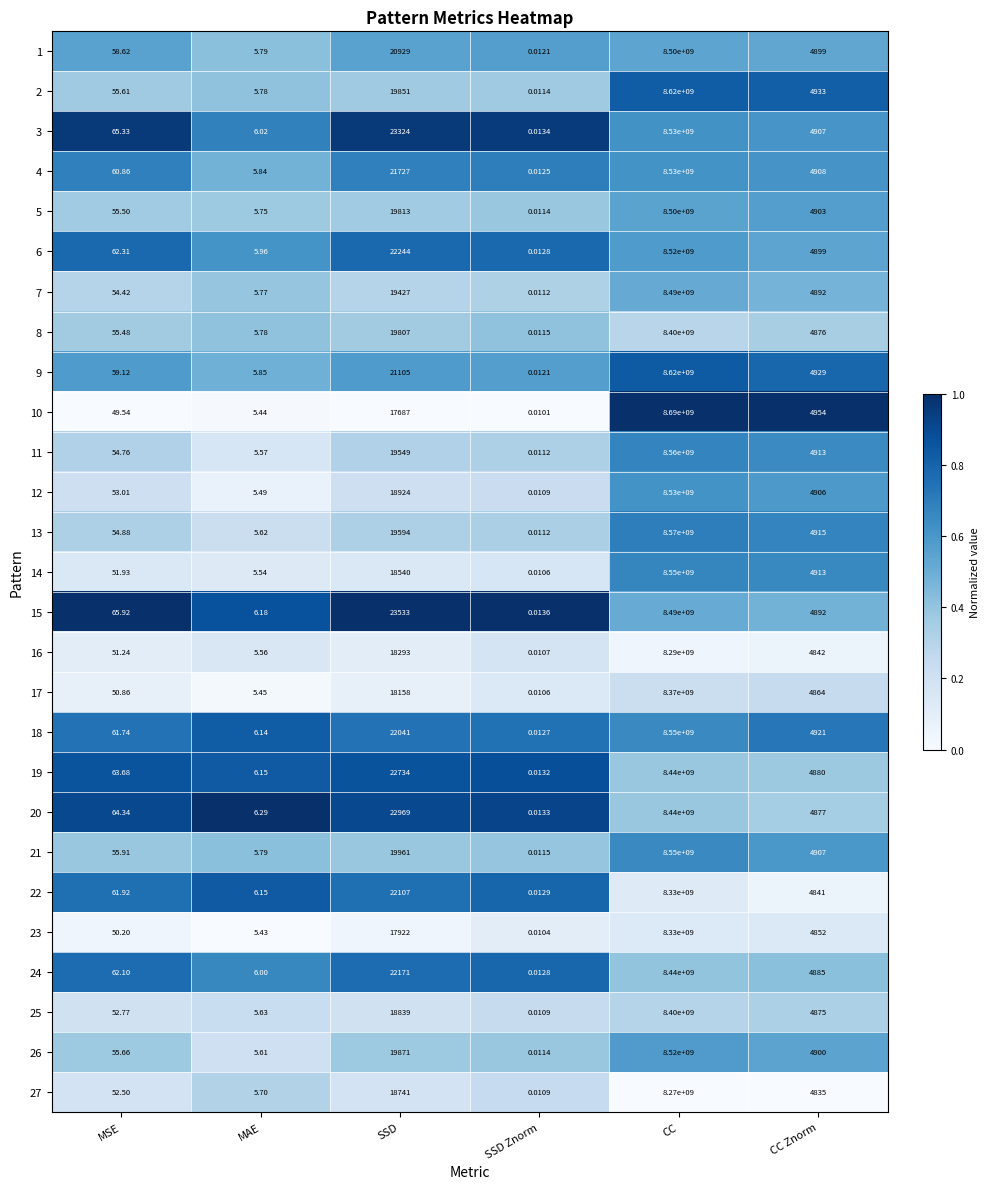

At which category is the sum across all series the highest?

CC